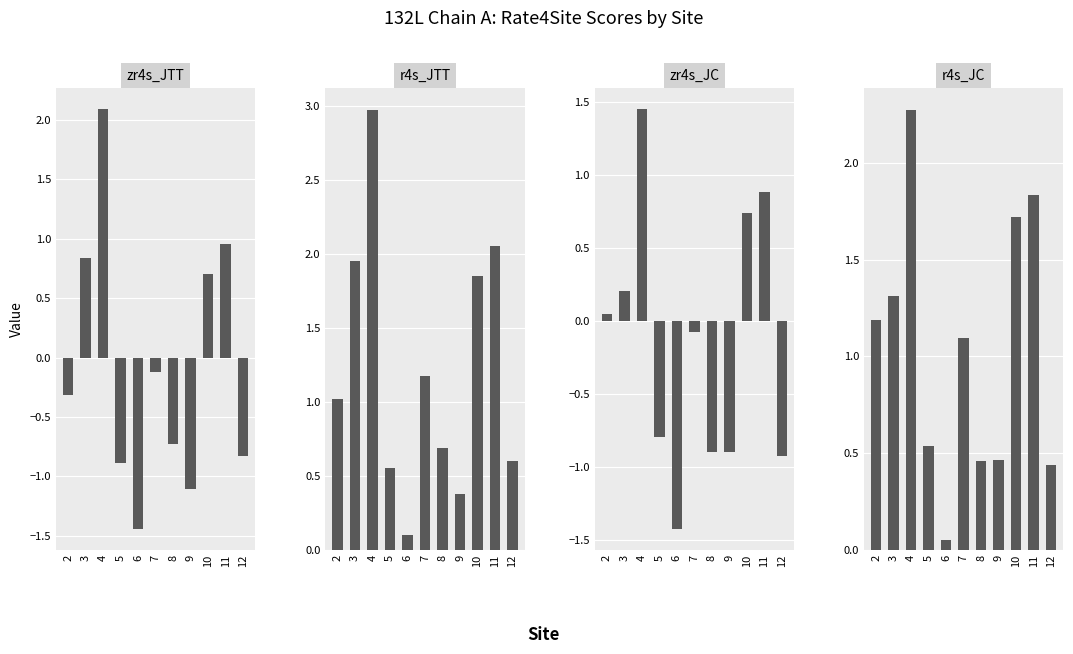

List the series in order of their peak value, lowest first.

zr4s_JC, zr4s_JTT, r4s_JC, r4s_JTT